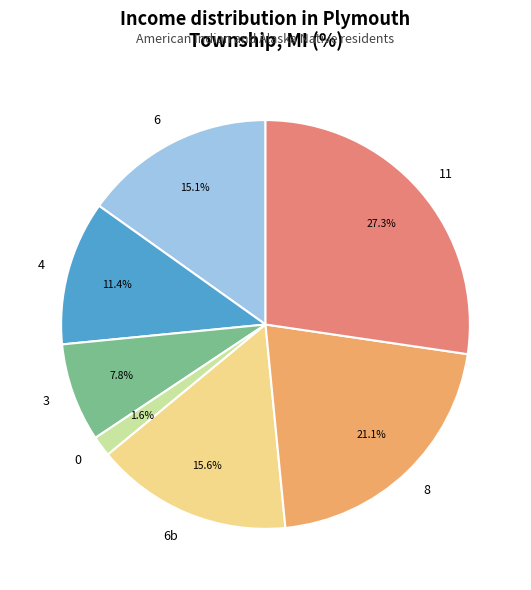

What is the largest slice in the pie chart?

11